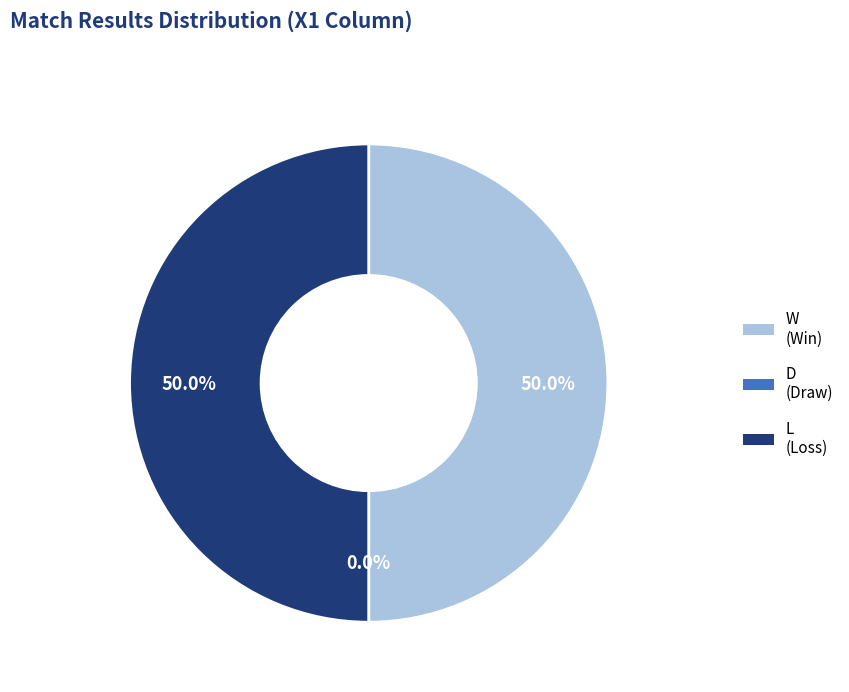

Is there any slice that represents more than half of the pie?

No